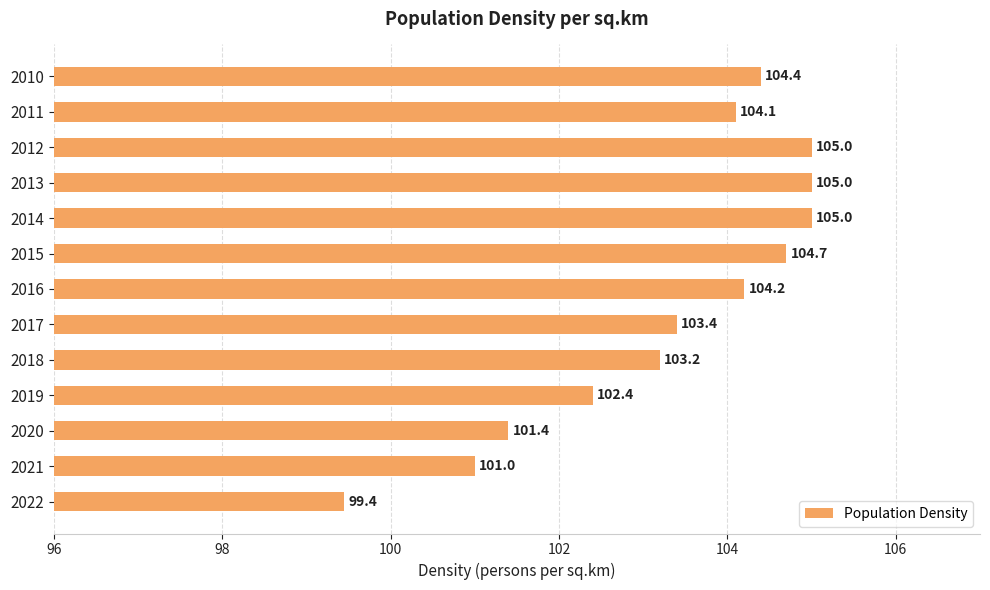

What is the average value?

103.3